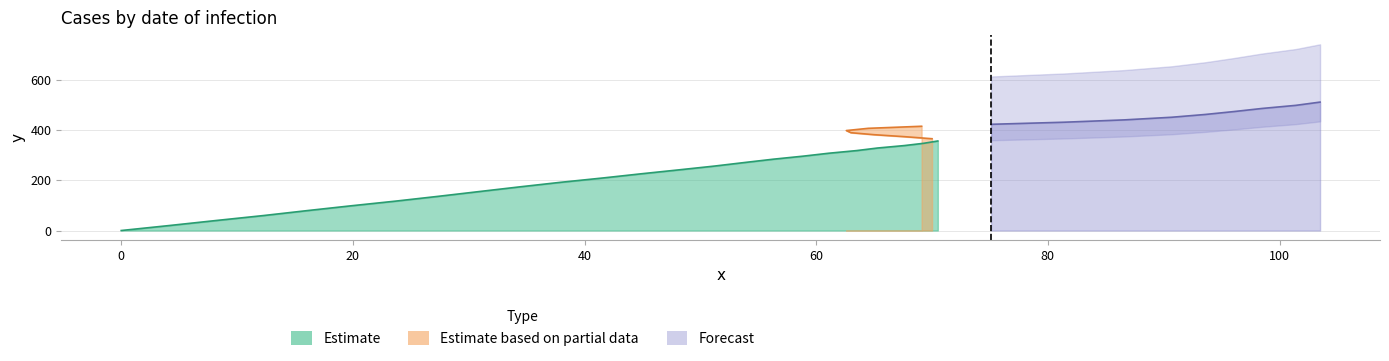

The y series shows 50.4 at 10. True or false?

False